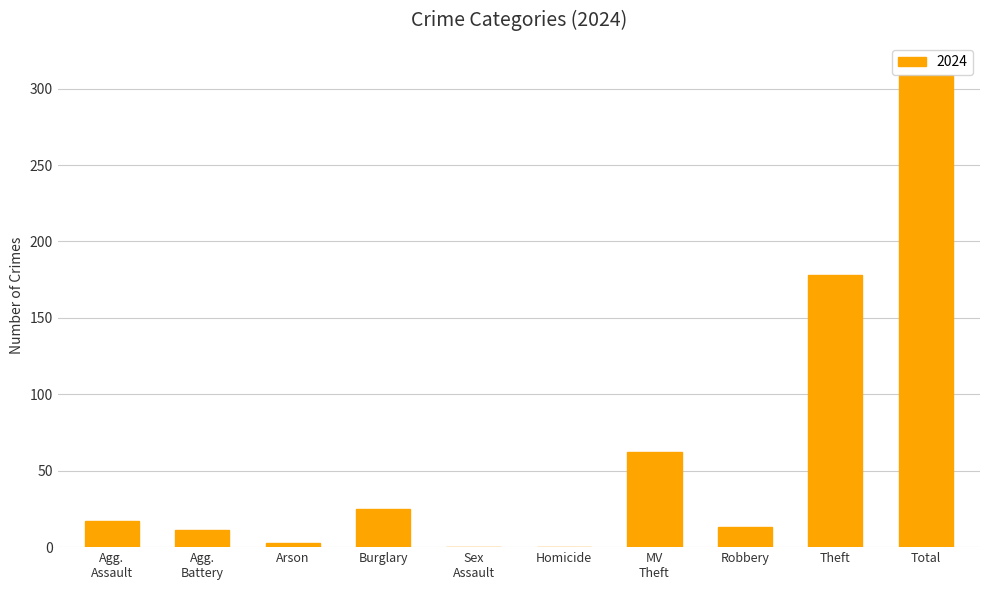

Where is the data nearest to the value 154?

Theft